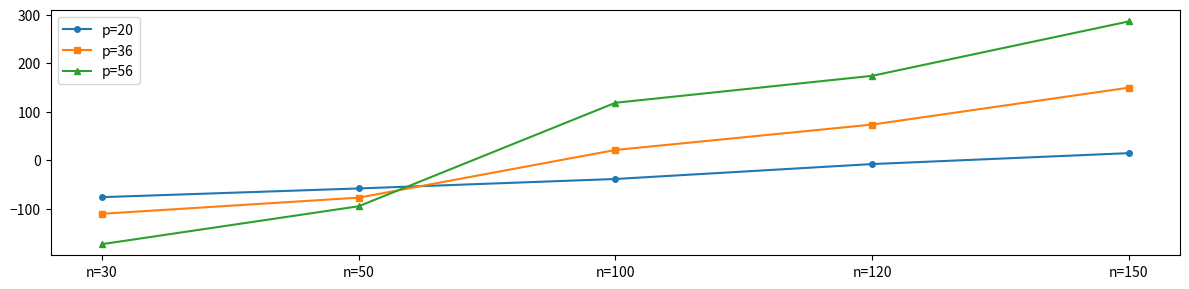

What is the total value across all series at n=150?

450.1